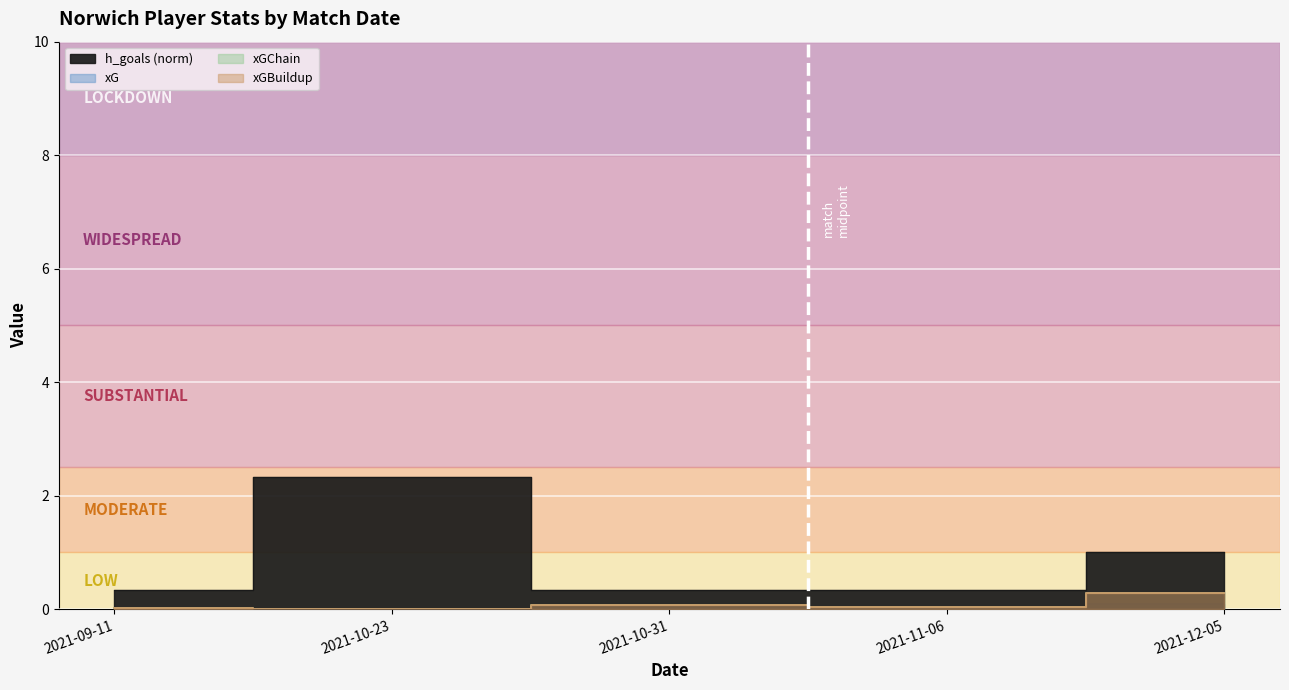

How many interior local valleys does the xG series have?

1